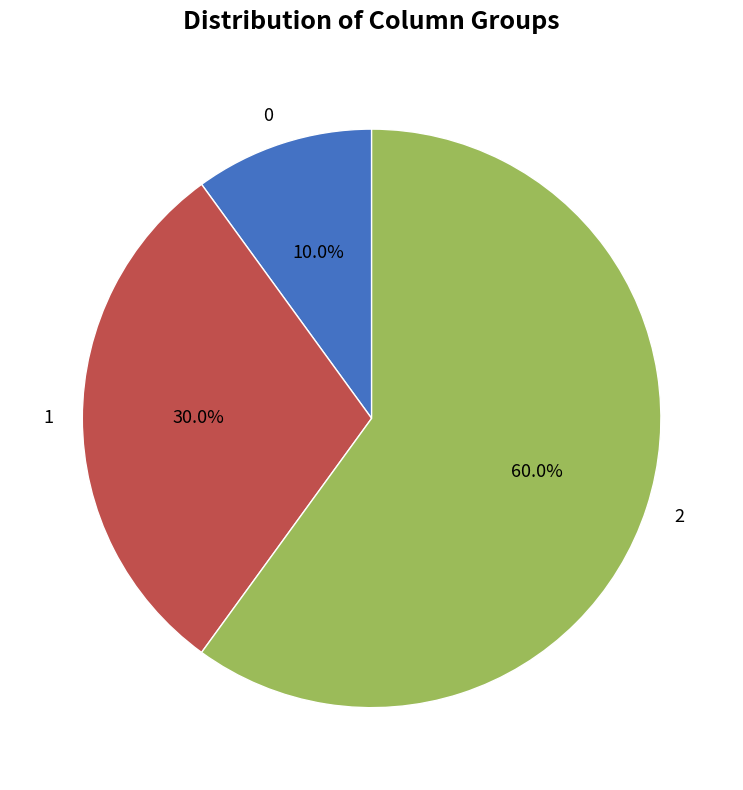

How many segments does this pie chart have?

3